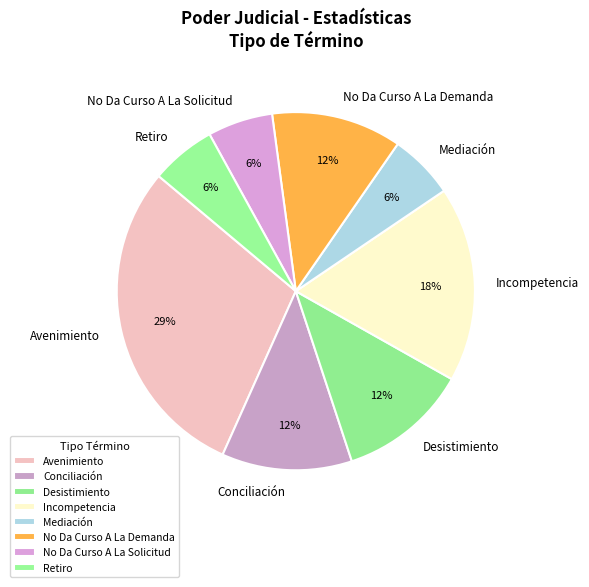

Which slice is the largest?

Avenimiento